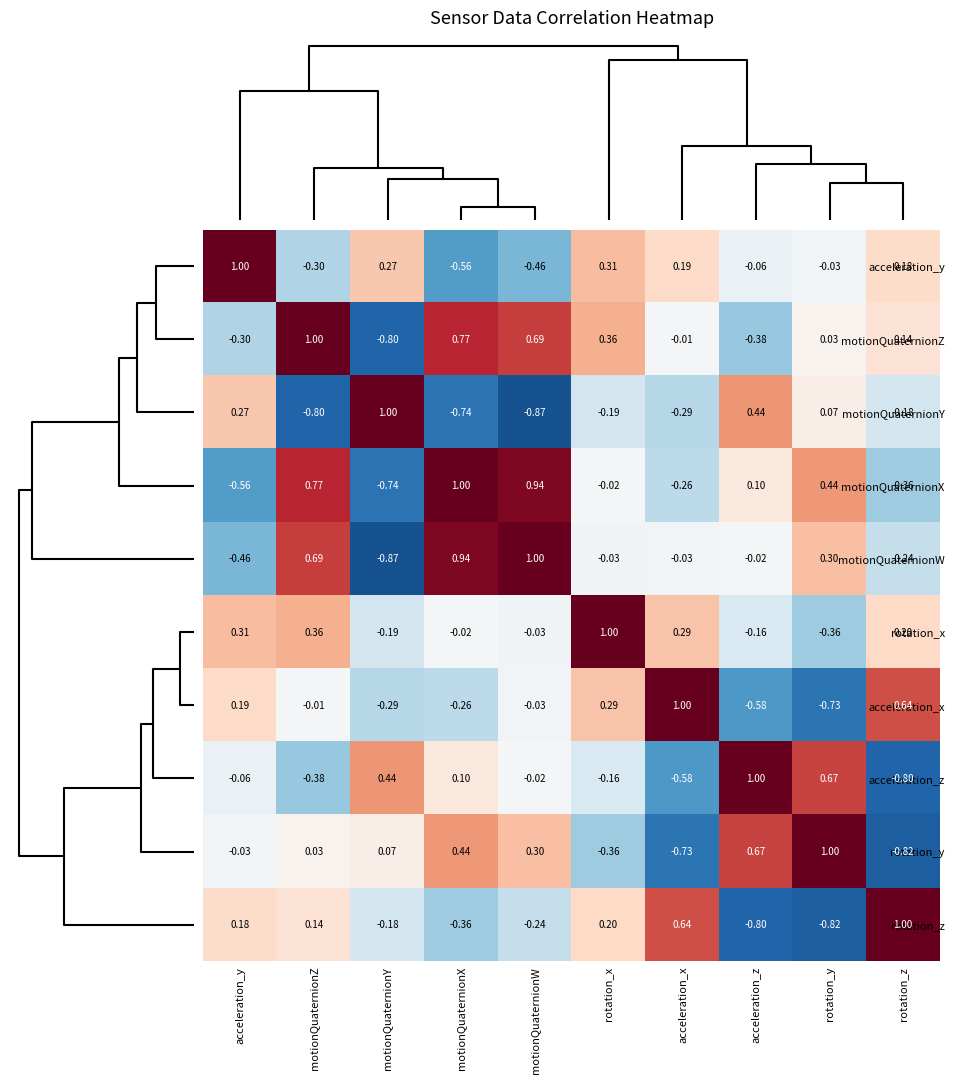

Is the value of rotation_y at rotation_z greater than the value of rotation_x at motionQuaternionX?

No